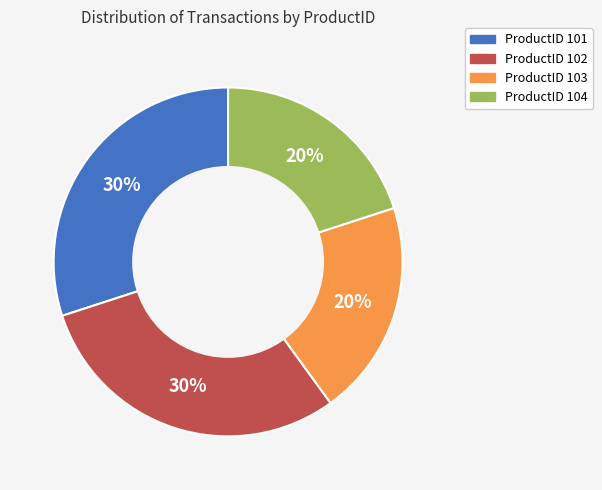

Is there a majority slice in this chart?

No